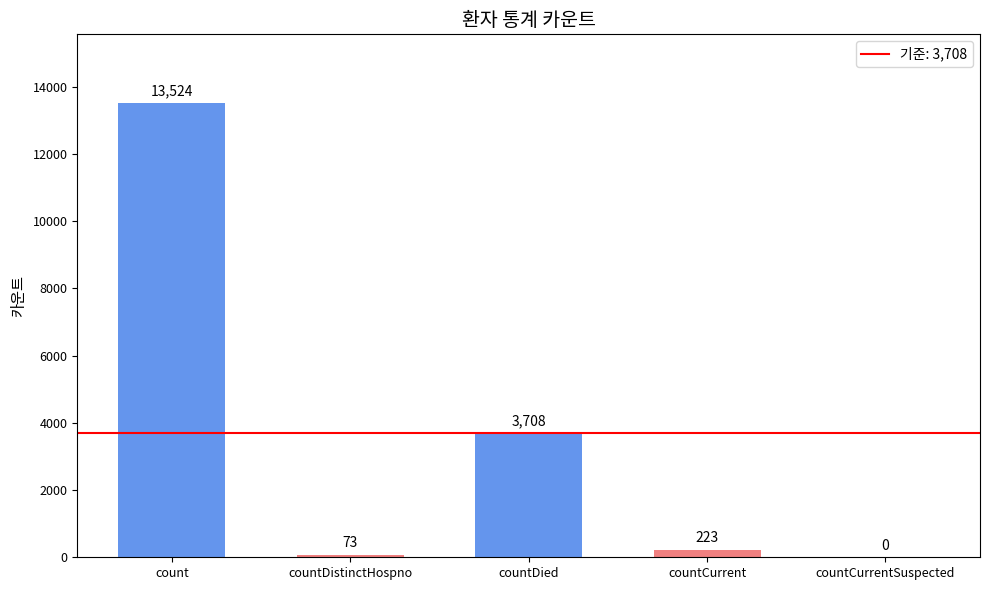

Which has a higher value, countCurrent or countDistinctHospno?

countCurrent